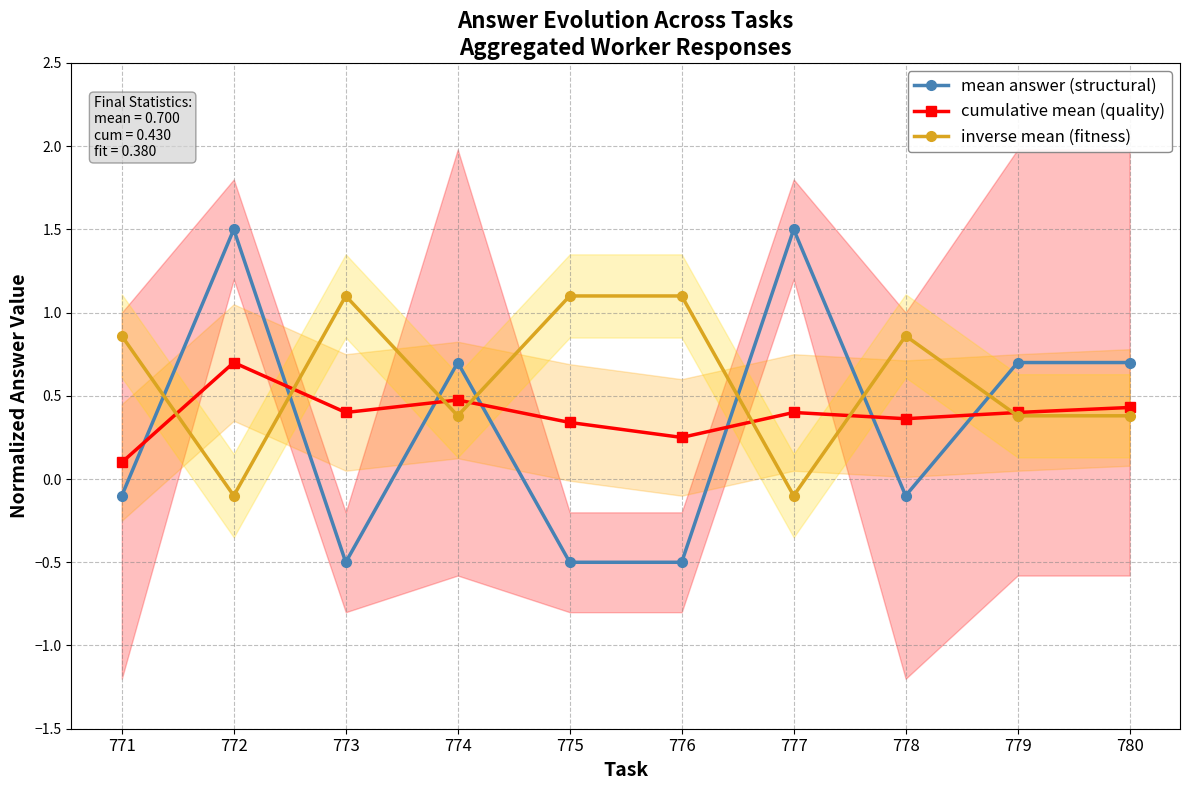

What is the average value of the cumulative mean (quality) series?

0.4